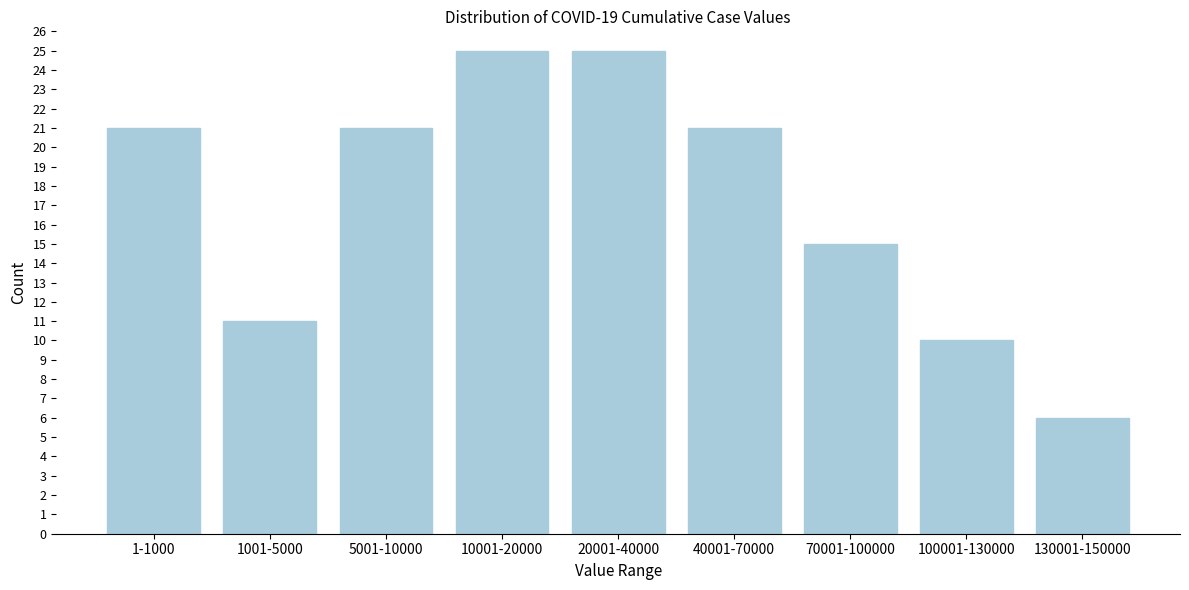

Reading right to left, list all the values displayed in this chart.

130001-150000=6	100001-130000=10	70001-100000=15	40001-70000=21	20001-40000=25	10001-20000=25	5001-10000=21	1001-5000=11	1-1000=21